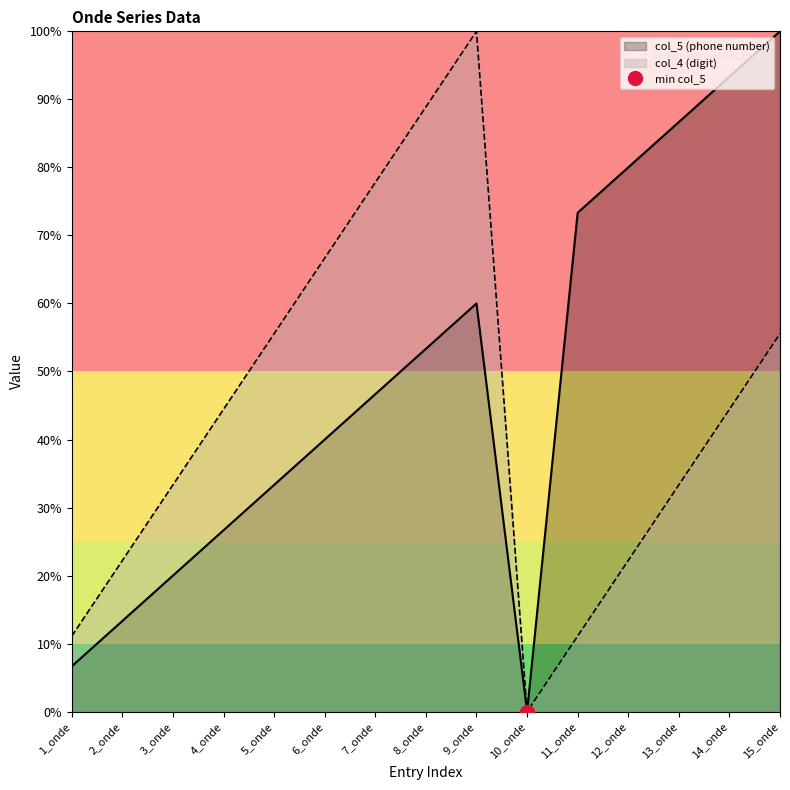

What is the value of the col_5 (phone number) point at the 13th from the left?

86.7